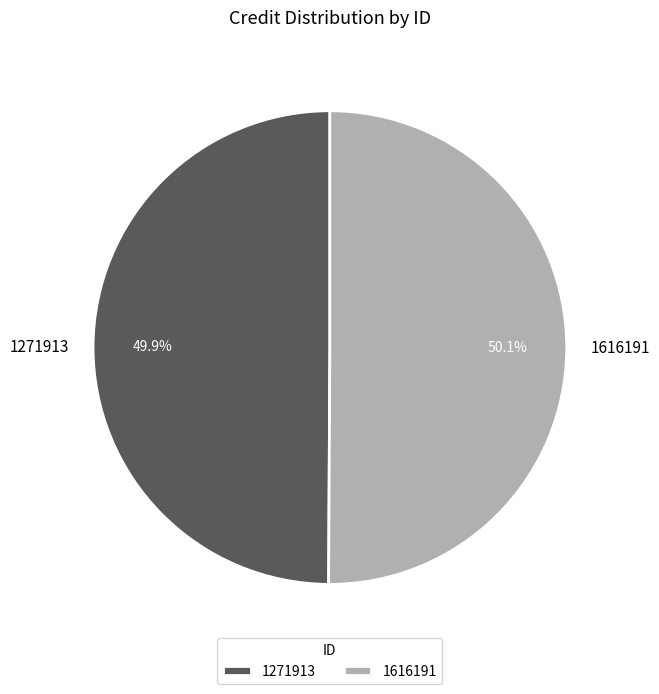

What is the total percentage of 1616191 and 1271913?

100.0%